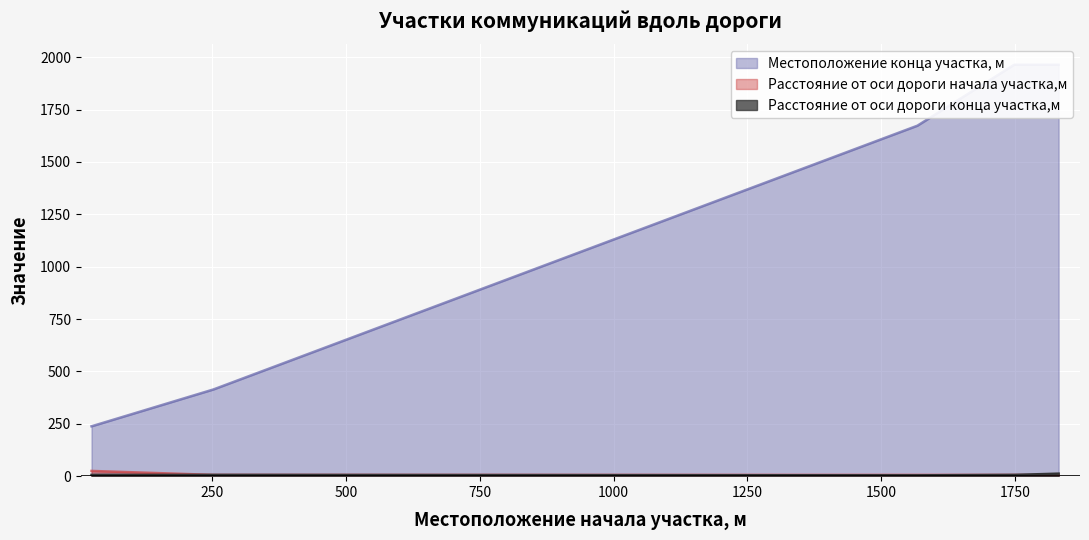

Rank the categories by Местоположение конца участка, м value from highest to lowest.

1749, 1832, 1568, 252, 24